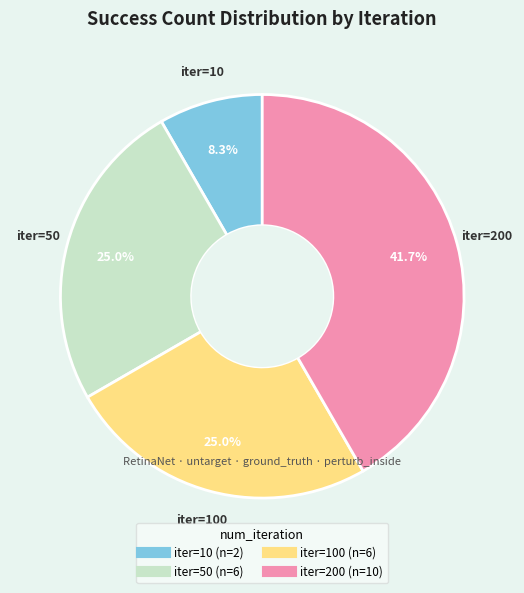

How many segments does this pie chart have?

4